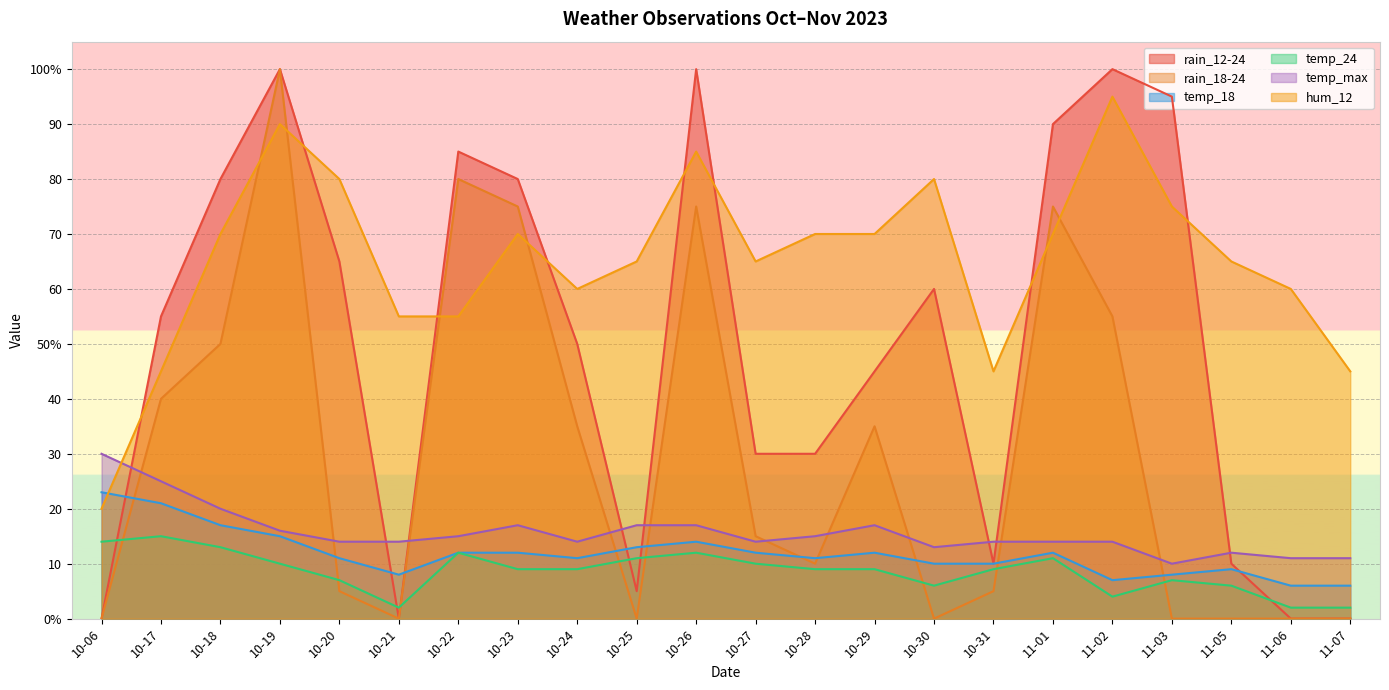

Reading left to right, what are all the values shown in this chart?

rain_12-24: 0	55	80	100	65	0	85	80	50	5	100	30	30	45	60	10	90	100	95	10	0	0
rain_18-24: 0	40	50	100	5	0	80	75	35	0	75	15	10	35	0	5	75	55	0	0	0	0
temp_18: 23	21	17	15	11	8	12	12	11	13	14	12	11	12	10	10	12	7	8	9	6	6
temp_24: 14	15	13	10	7	2	12	9	9	11	12	10	9	9	6	9	11	4	7	6	2	2
temp_max: 30	25	20	16	14	14	15	17	14	17	17	14	15	17	13	14	14	14	10	12	11	11
hum_12: 20	45	70	90	80	55	55	70	60	65	85	65	70	70	80	45	70	95	75	65	60	45